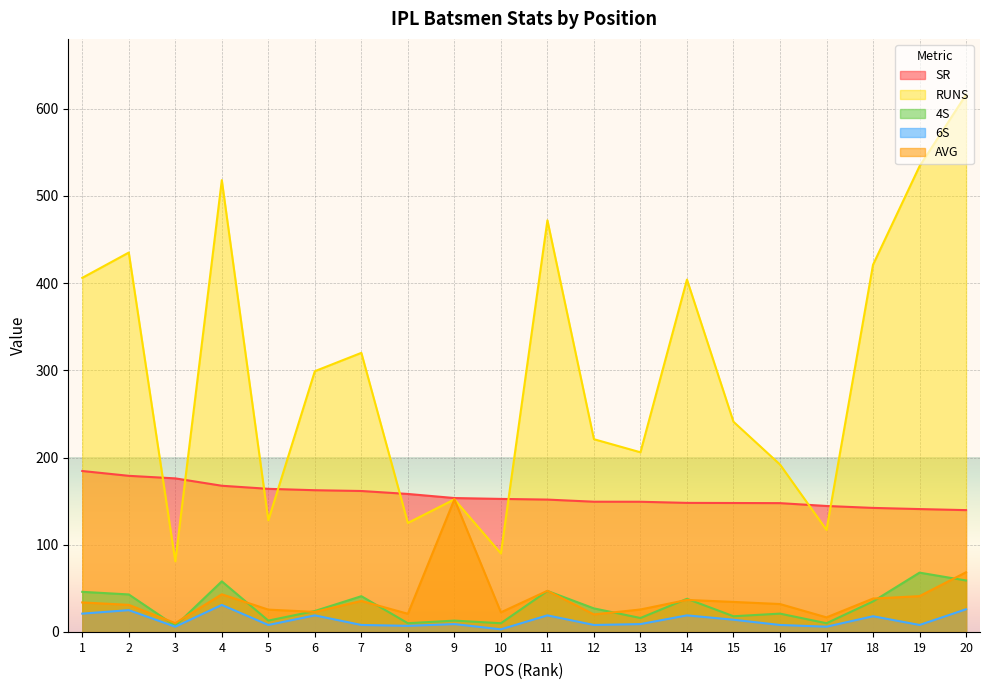

Where does the SR series first go above 152?

1